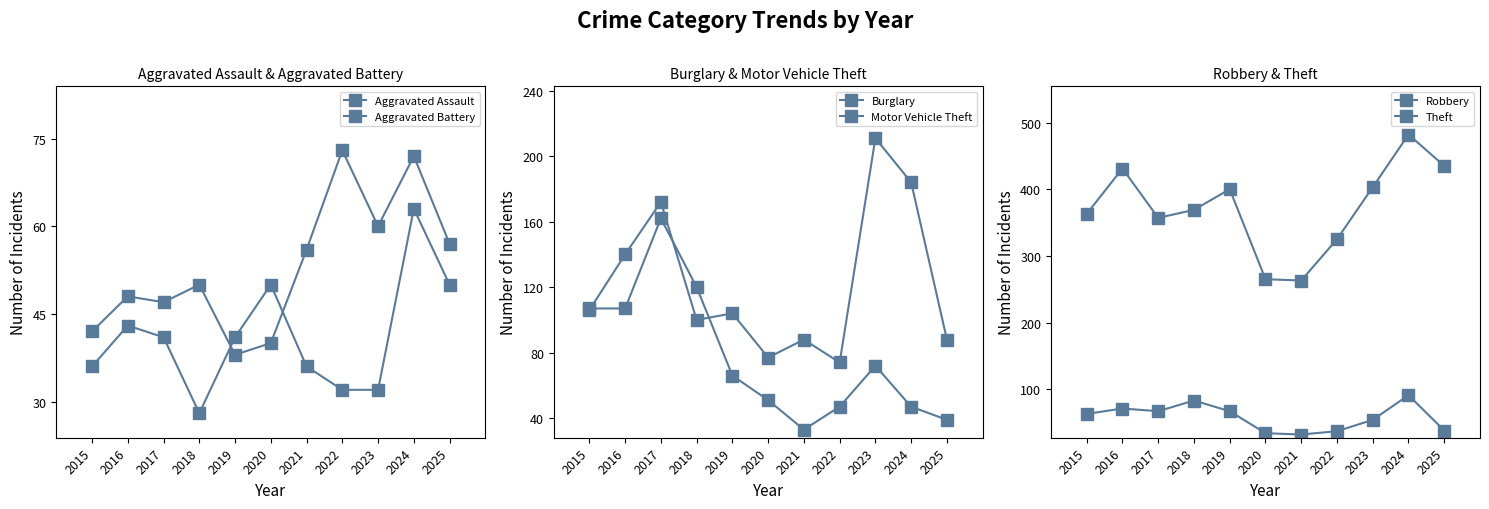

Reading right to left, transcribe all the data shown in this chart.

Aggravated Assault: 57	72	60	73	56	40	38	50	47	48	42
Aggravated Battery: 50	63	32	32	36	50	41	28	41	43	36
Burglary: 39	47	72	47	33	51	66	120	162	107	107
Motor Vehicle Theft: 88	184	211	74	88	77	104	100	172	140	106
Robbery: 38	91	54	37	32	34	67	83	67	71	63
Theft: 435	482	403	325	263	265	400	369	357	431	363